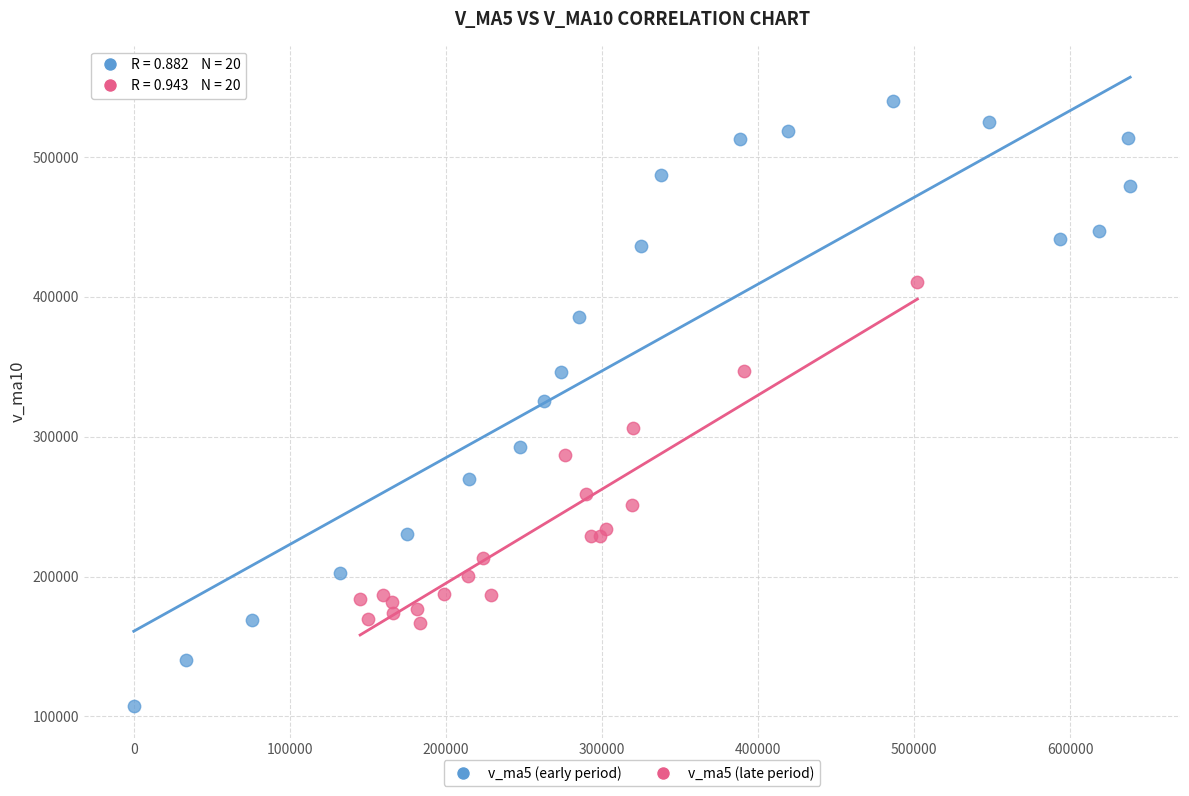

Which series contains the lowest Y value?

v_ma5 (early period)